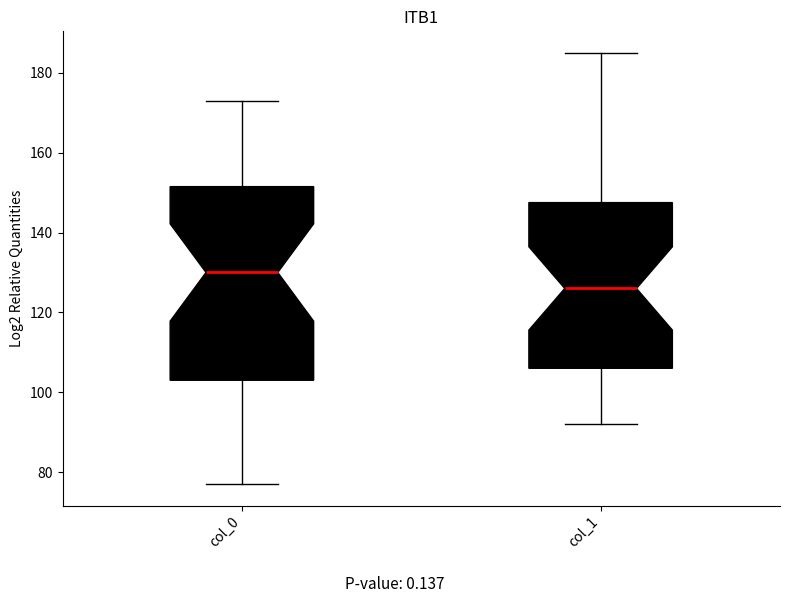

Which box's median line is the highest?

col_0